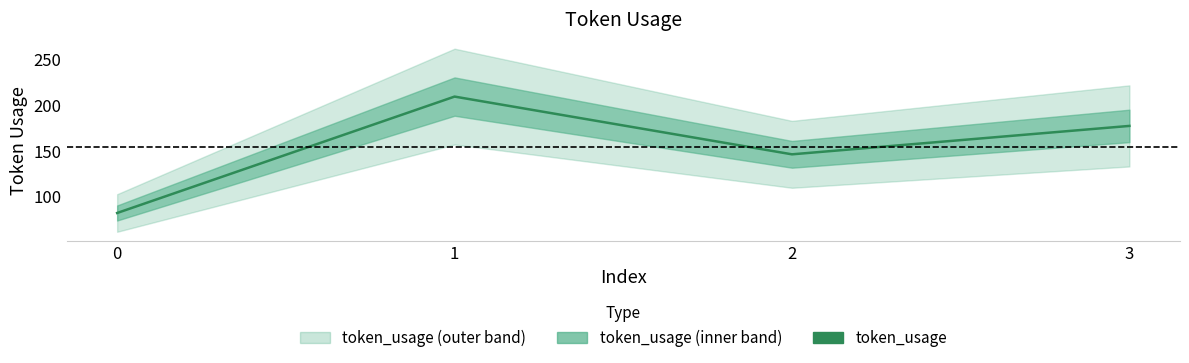

True or false: the data shows 209 at 1.

True